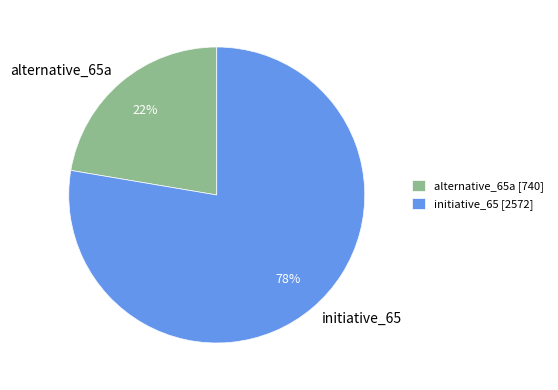

To the nearest percent, what percentage of the pie is alternative_65a?

22%